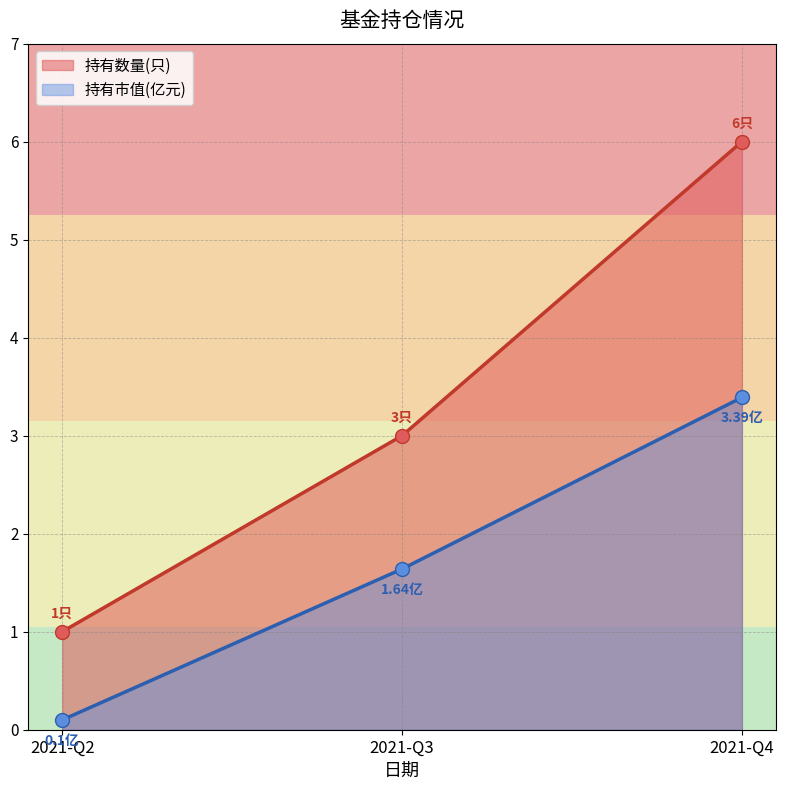

Where does the 持有数量(只) series first go above 3?

2021-Q4